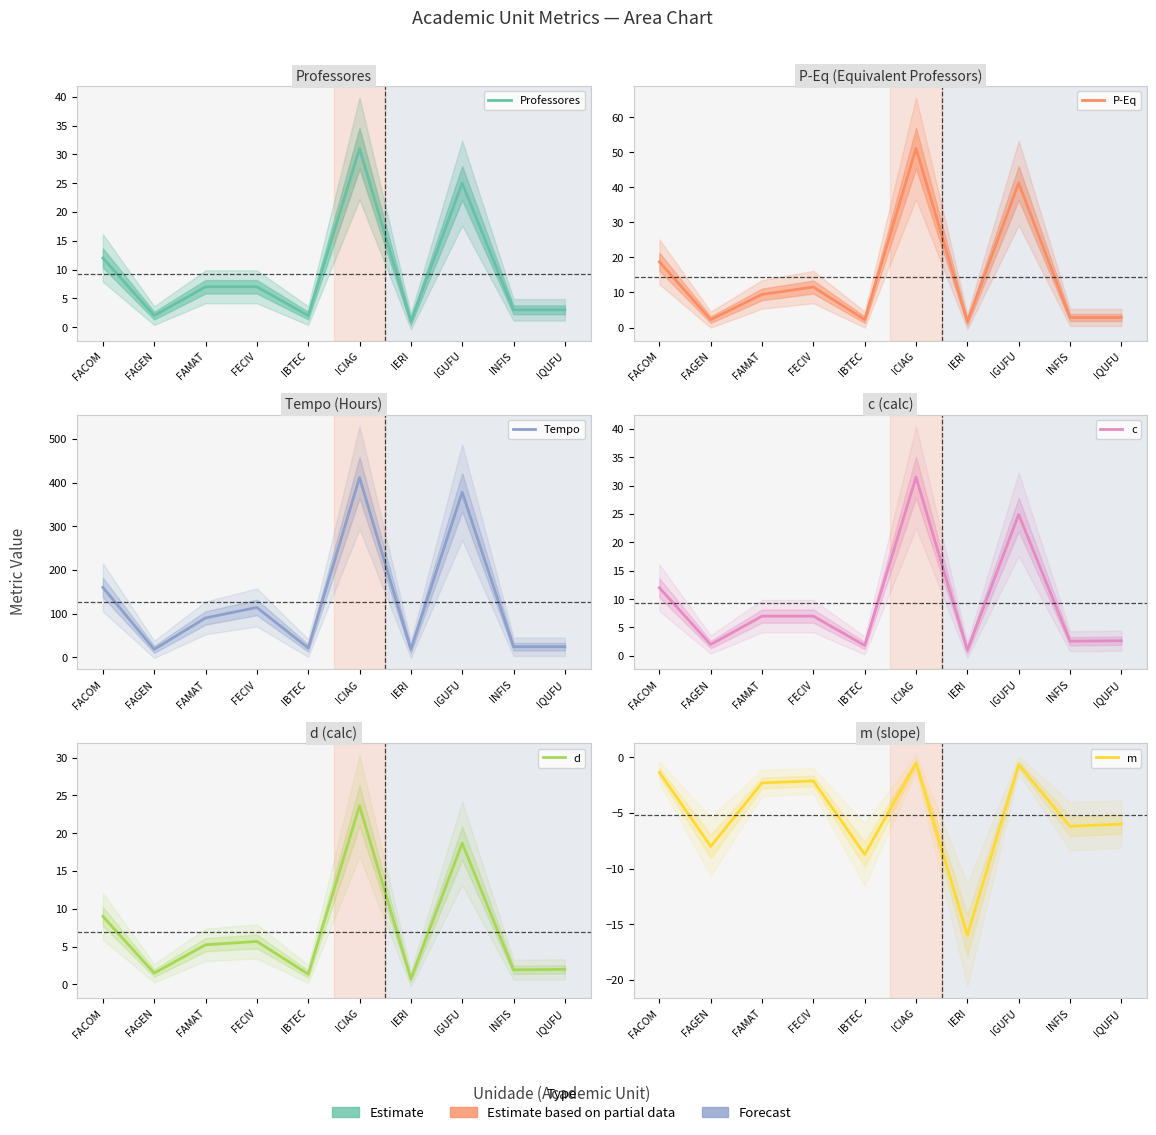

True or false: c and Tempo intersect in this chart.

False